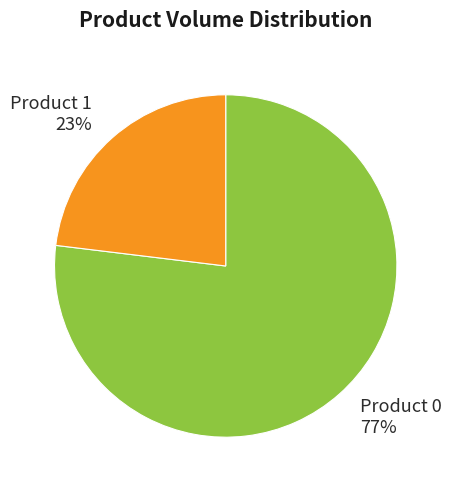

Is it true that Product 0 is 77% of the pie?

True